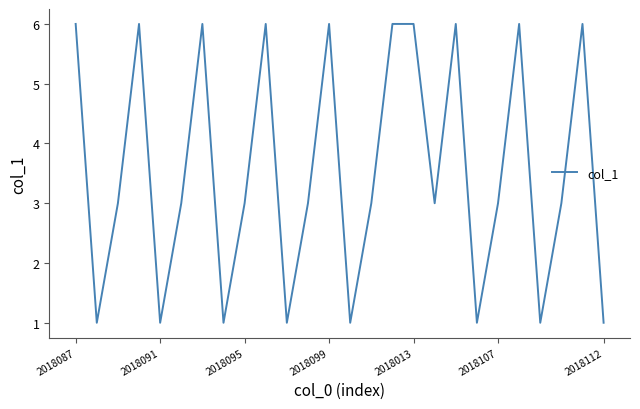

What is the maximum value shown in the chart?

6